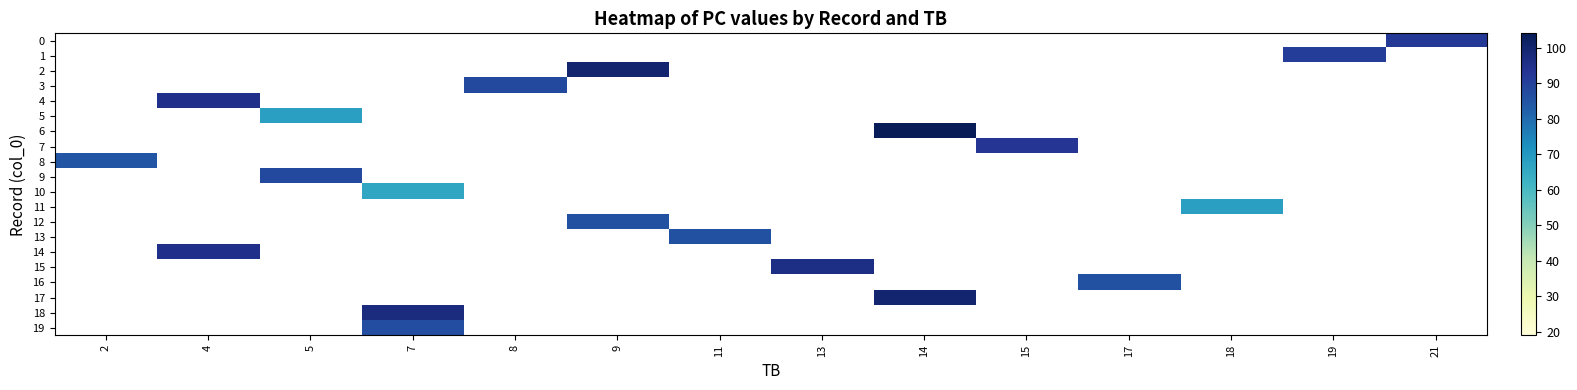

Which has a higher value, 4 or 13?

13